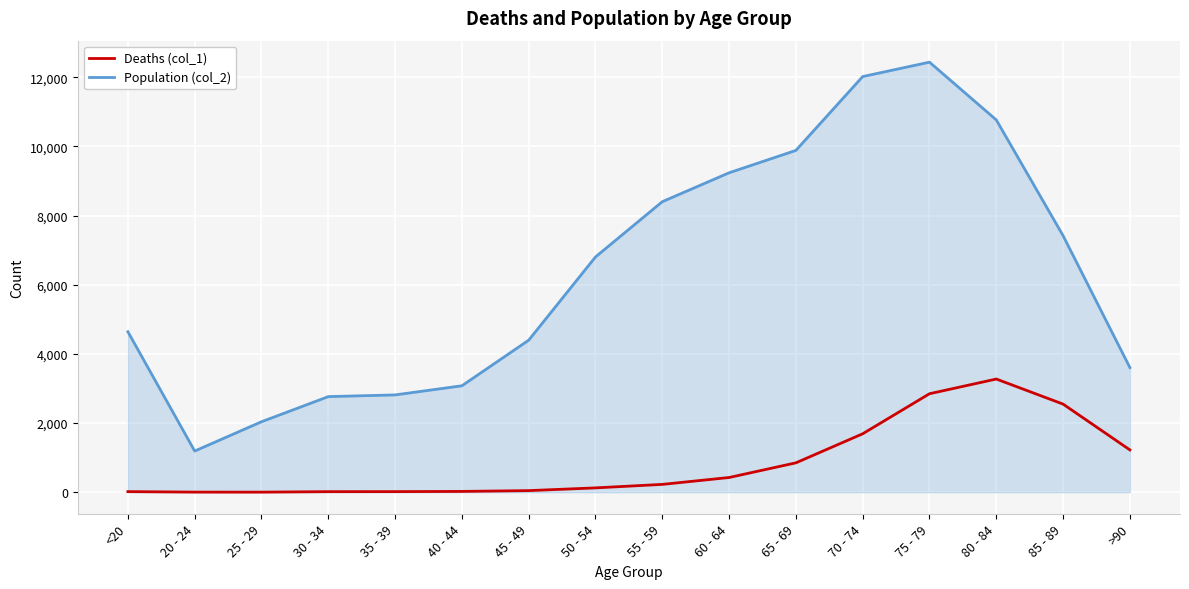

What is the greatest value displayed?

12434